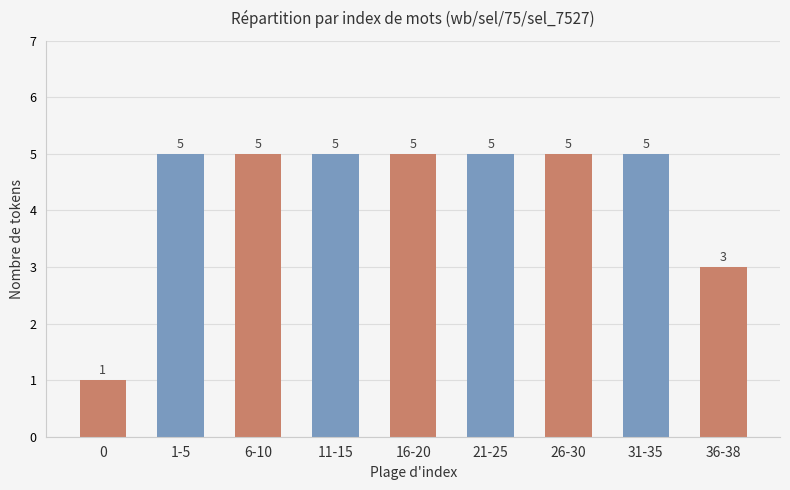

What is the difference between the maximum and minimum values?

4